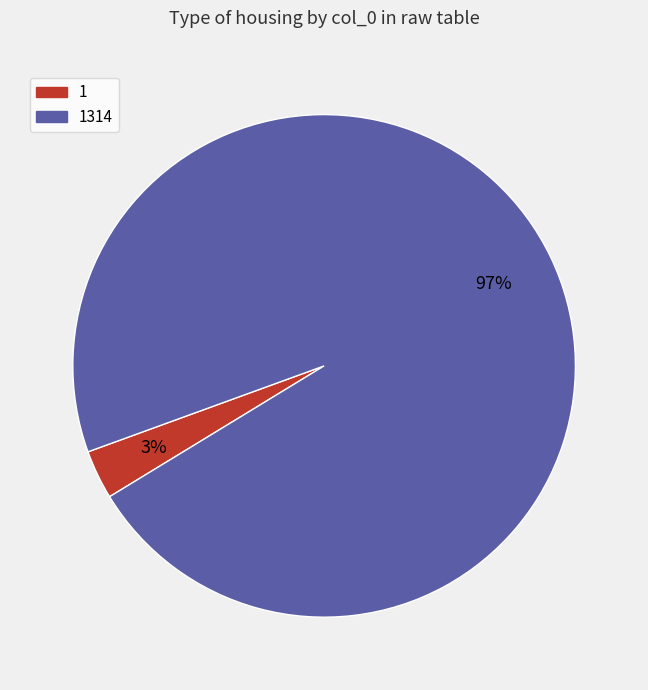

Which has a higher value, 1314 or 1?

1314